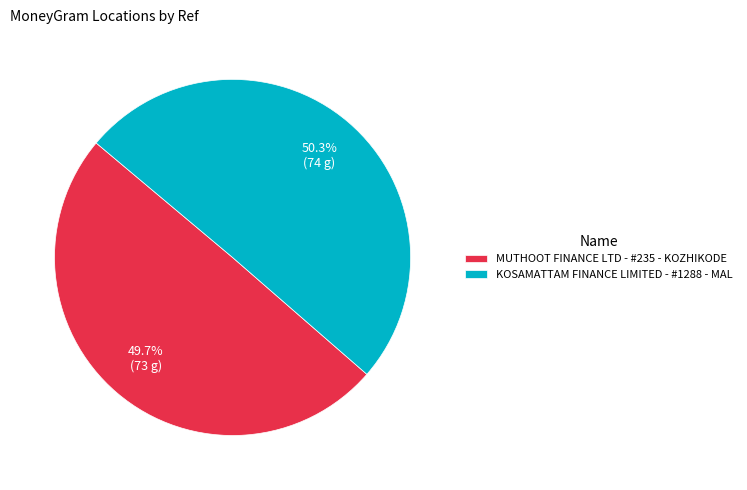

True or false: KOSAMATTAM FINANCE LIMITED - #1288 - MAL accounts for 41% of the total.

False